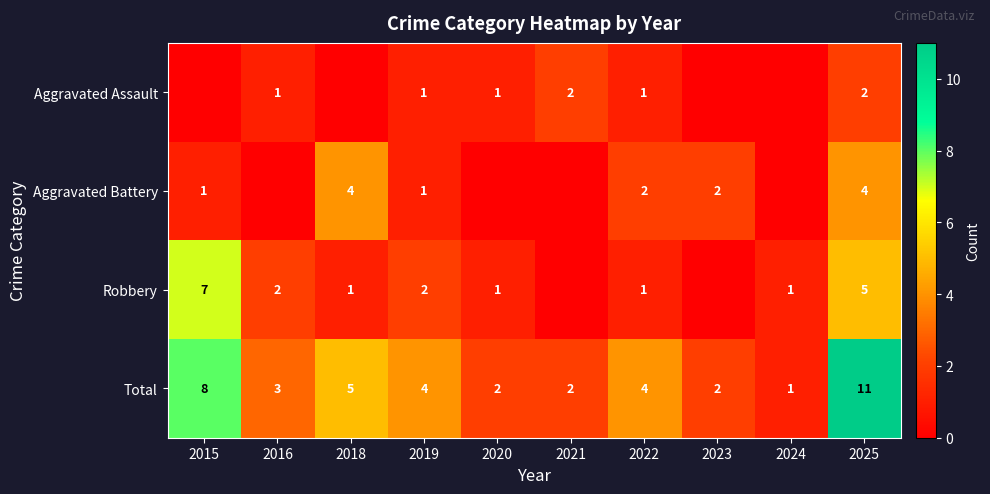

The Total series shows 6 at 2019. True or false?

False